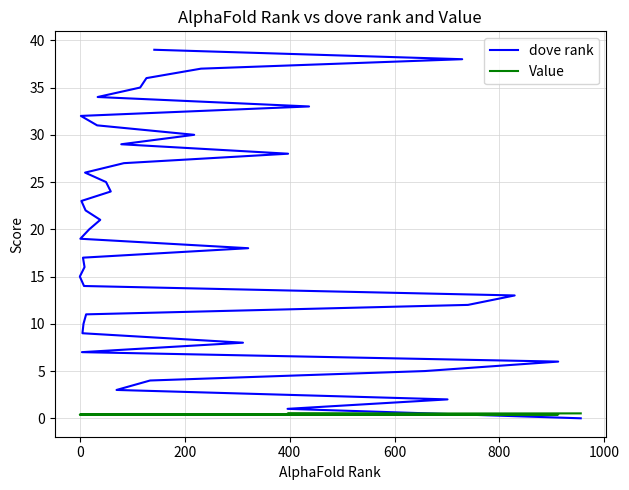

True or false: Value and dove rank intersect in this chart.

True